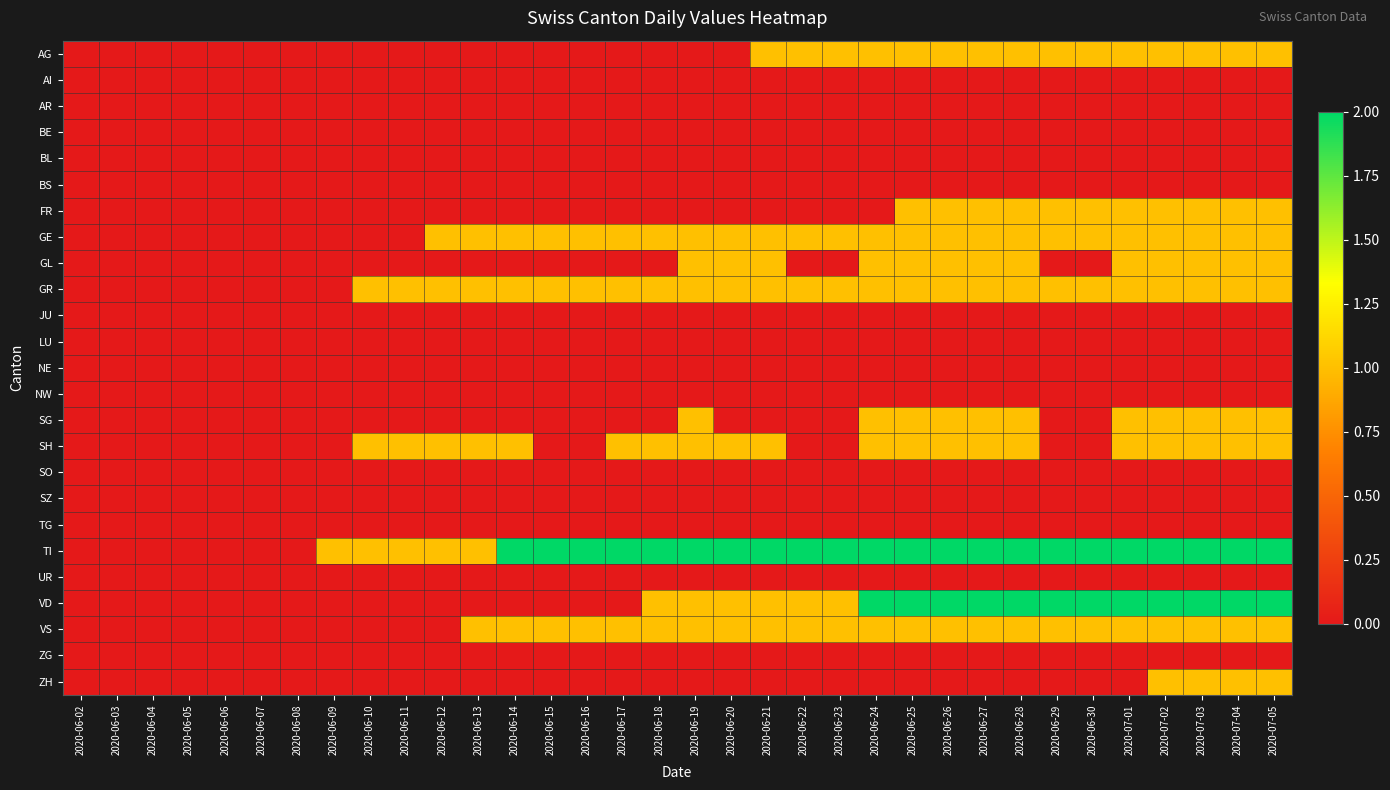

At how many categories does at least one series exceed 1?

22